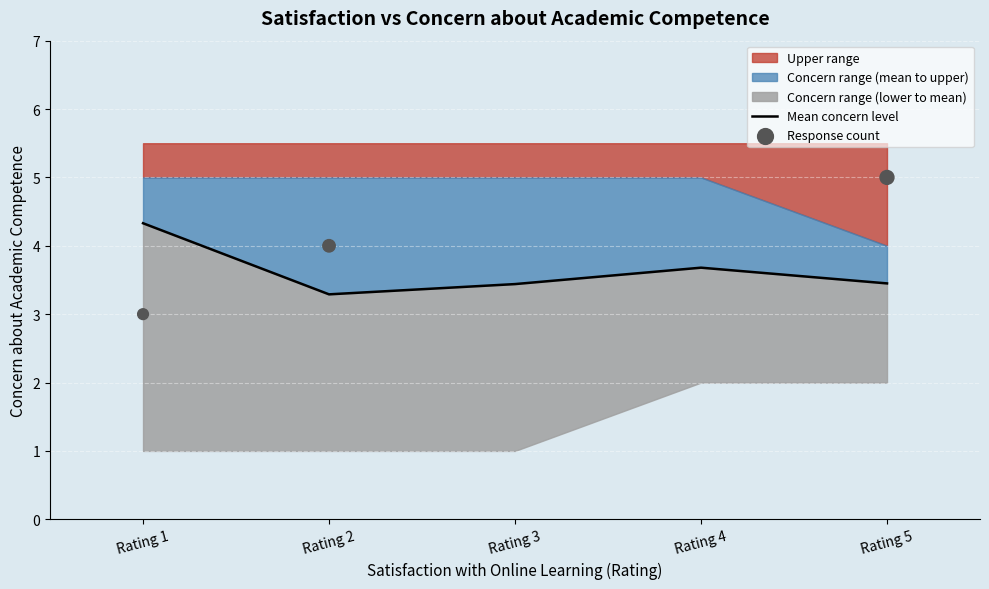

Is the value of Response count at Rating 4 greater than the value of Mean concern level at Rating 2?

Yes